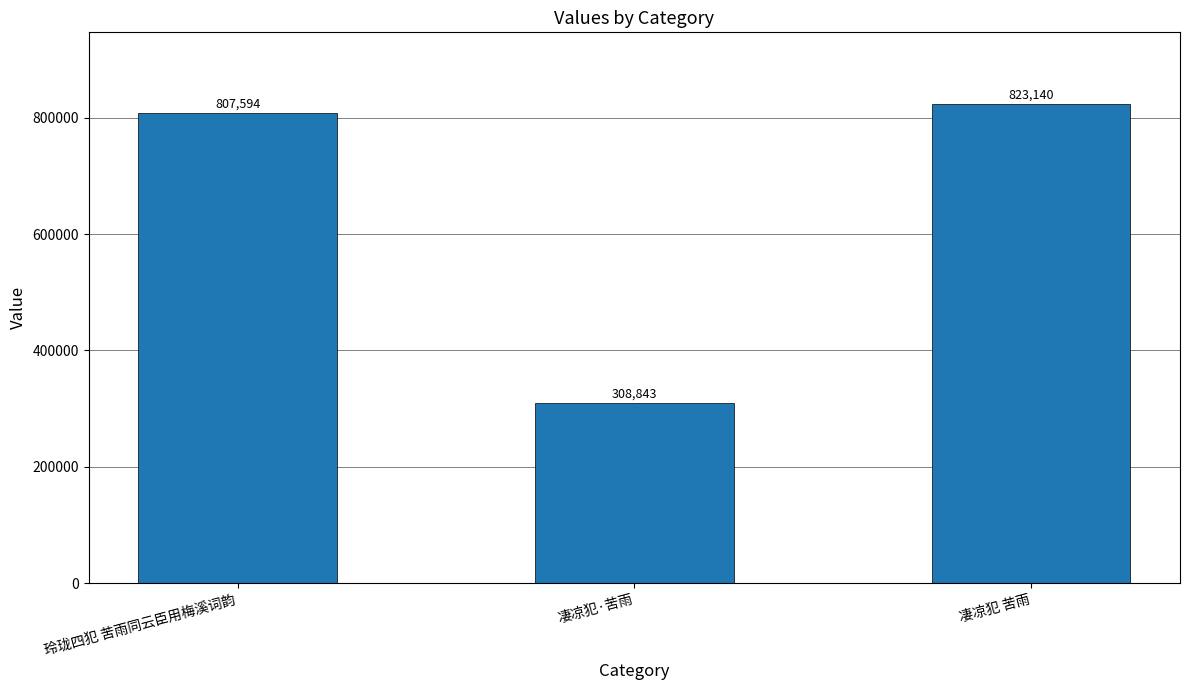

Reading right to left, what are all the values shown in this chart?

823140	308843	807594